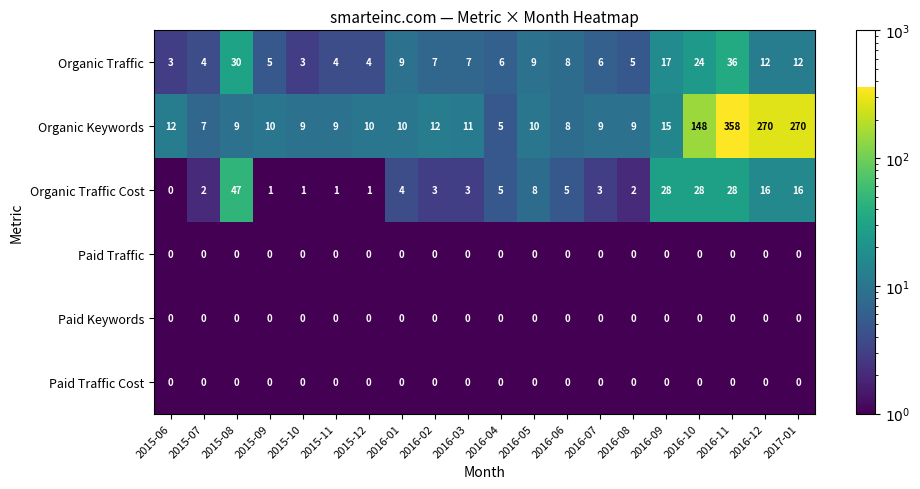

What is the total value across all series at 2016-06?

21